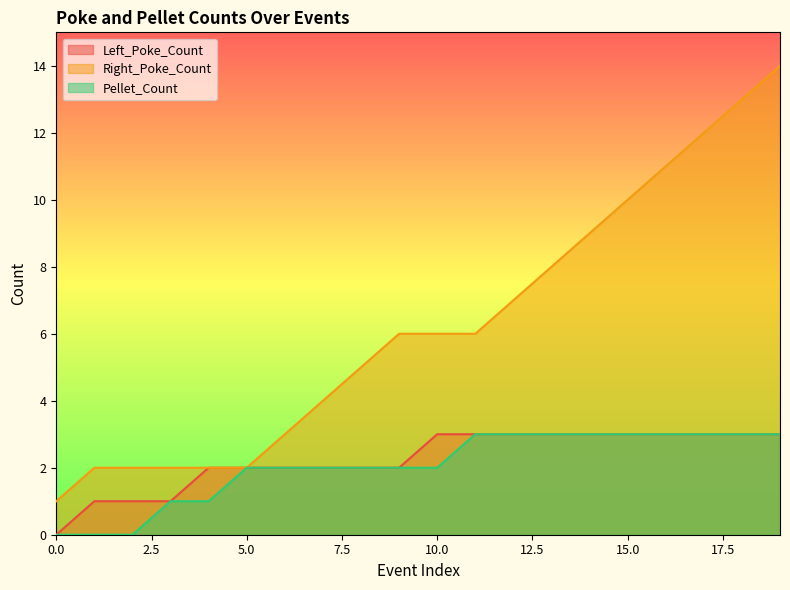

Which series has the largest total across all categories?

Right_Poke_Count